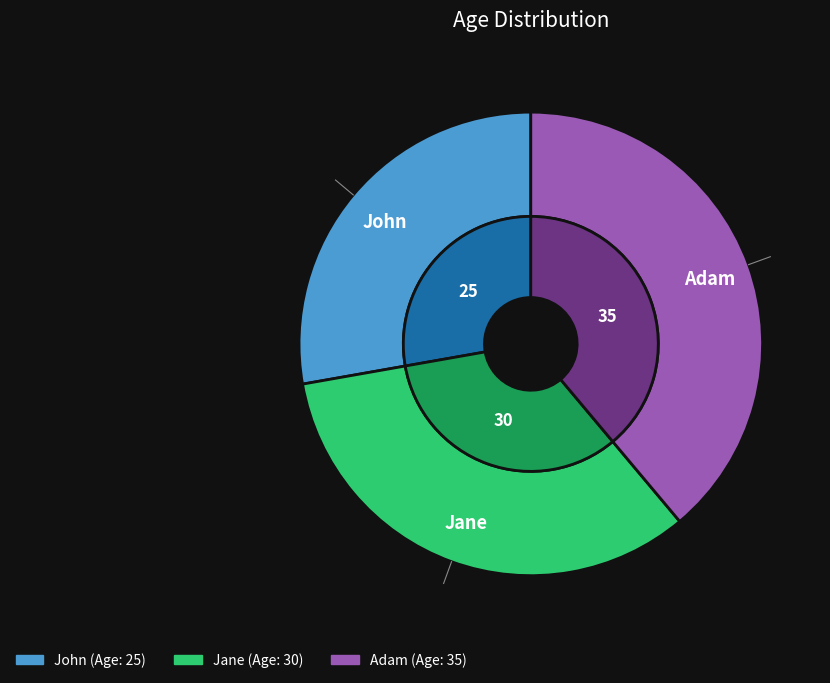

What is the change in value from John to Jane?

+5